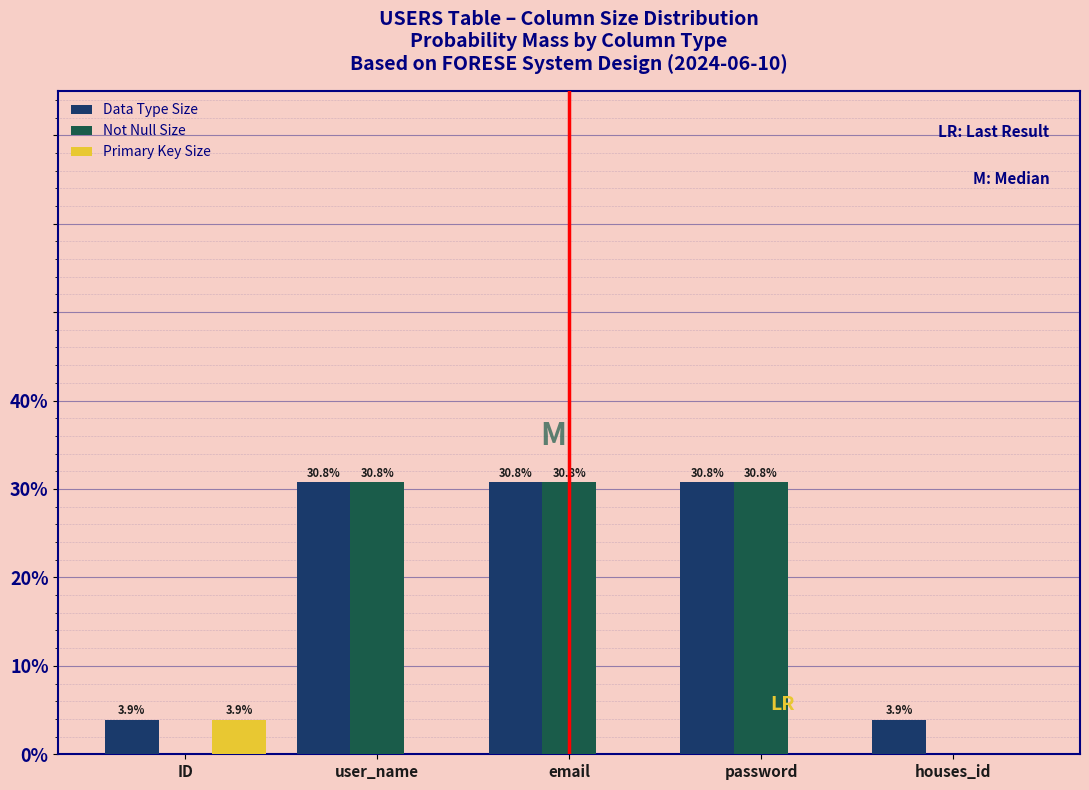

Reading left to right, extract all data points from this chart.

Data Type Size: ID=3.9	user_name=30.8	email=30.8	password=30.8	houses_id=3.9
Not Null Size: ID=0.0	user_name=30.8	email=30.8	password=30.8	houses_id=0.0
Primary Key Size: ID=3.9	user_name=0.0	email=0.0	password=0.0	houses_id=0.0